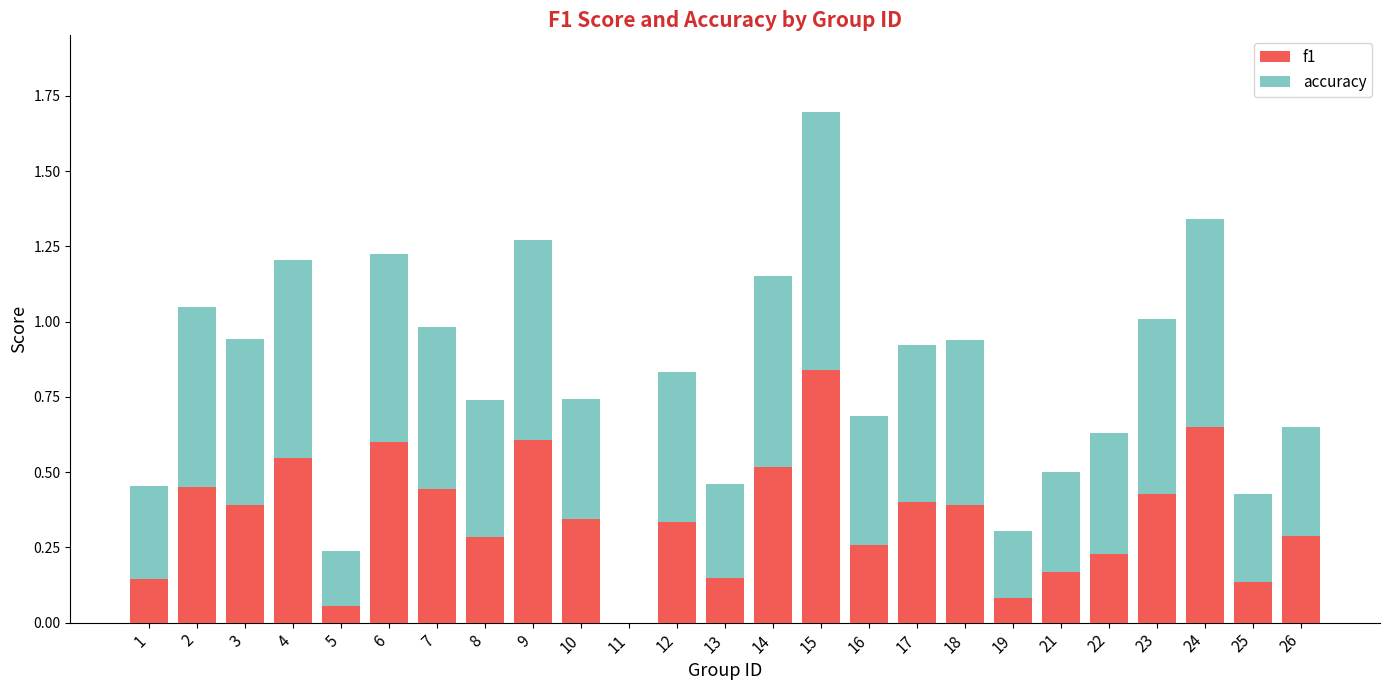

What is the sum of all f1 values?

8.7